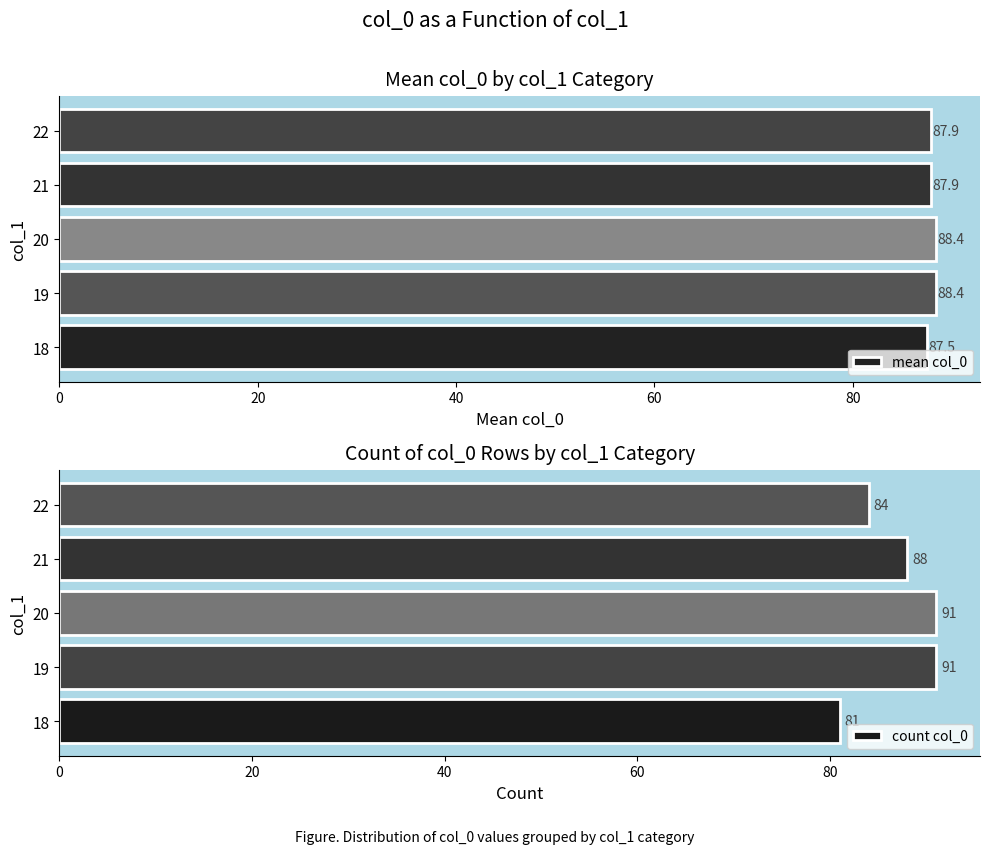

What is the highest value of the mean col_0 series?

88.4